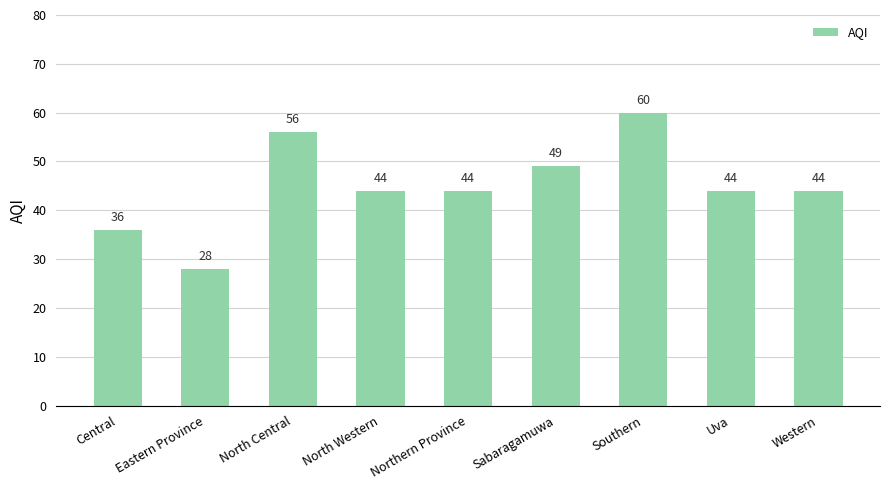

What is the sum of all values?

405